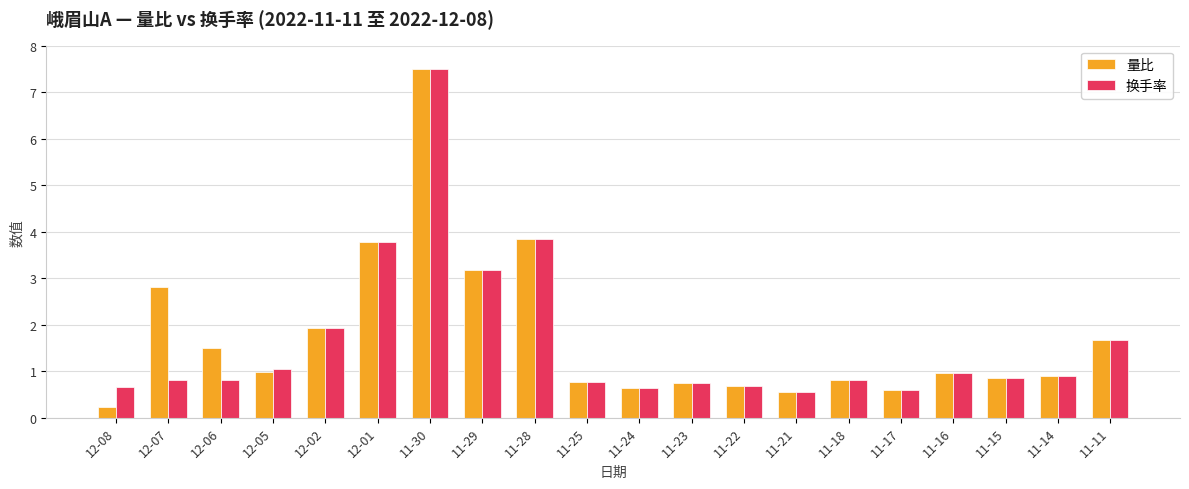

What is the maximum value for 换手率?

7.5